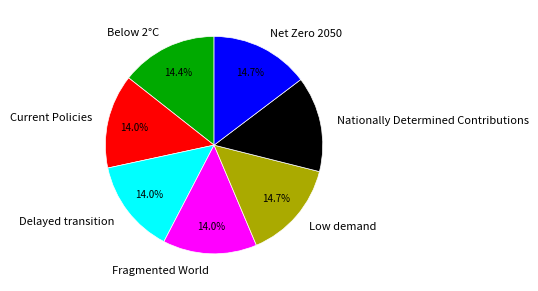

Count the number of slices in the pie.

7